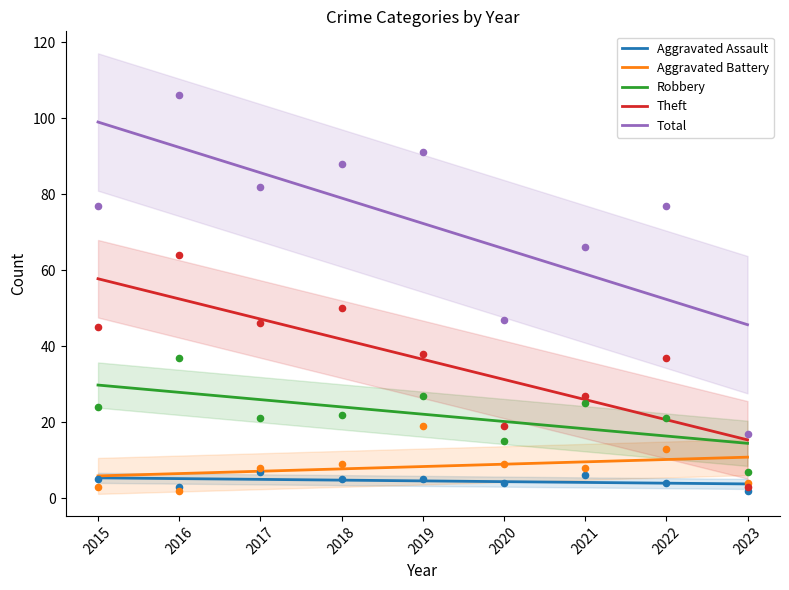

Which series has the widest spread of Y values?

Total